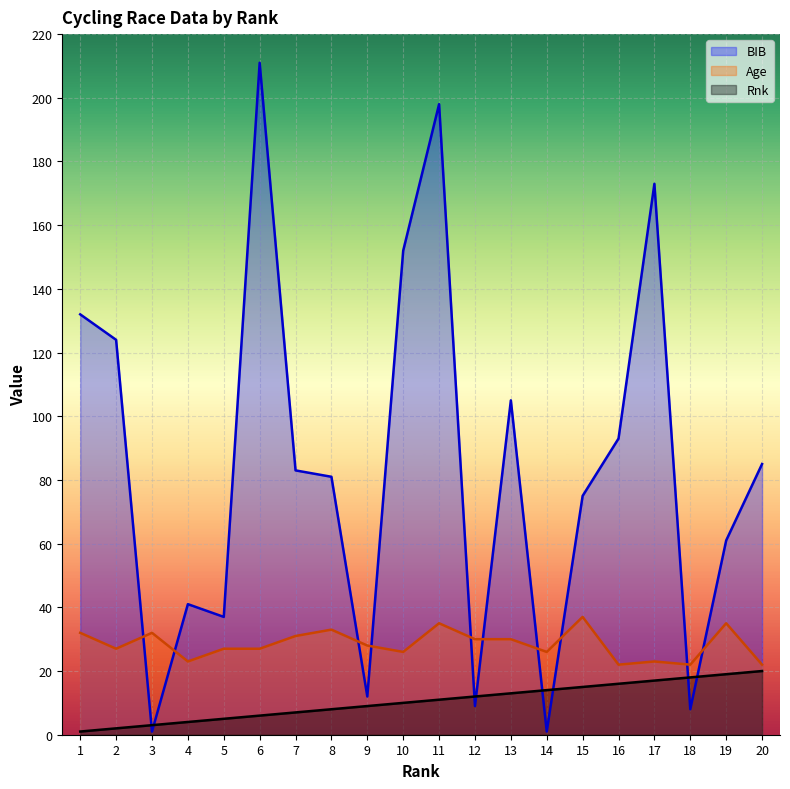

Which label corresponds to the largest value in the chart?

6